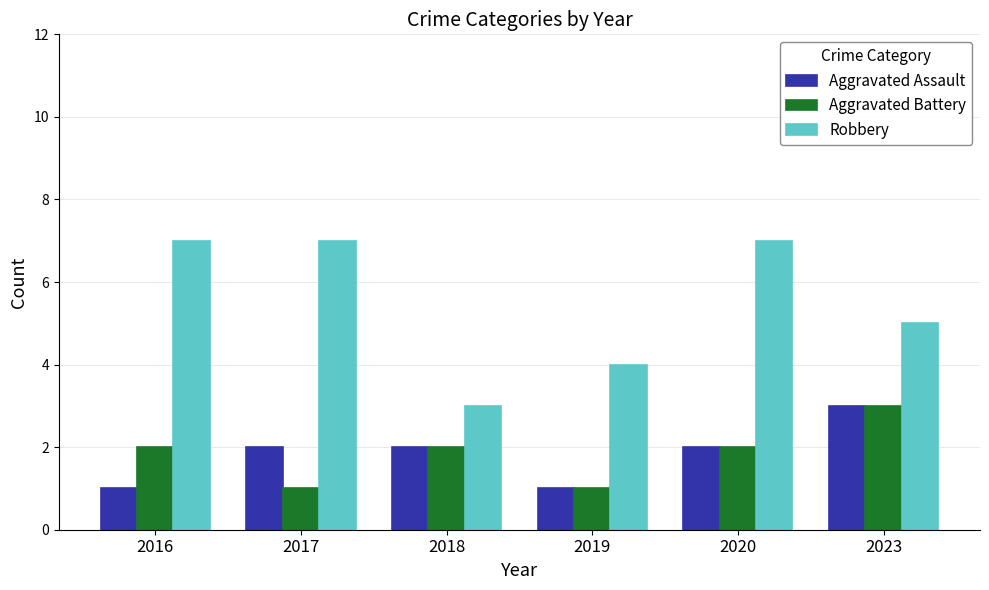

Reading left to right, extract all data points from this chart.

Aggravated Assault: 2016=1	2017=2	2018=2	2019=1	2020=2	2023=3
Aggravated Battery: 2016=2	2017=1	2018=2	2019=1	2020=2	2023=3
Robbery: 2016=7	2017=7	2018=3	2019=4	2020=7	2023=5